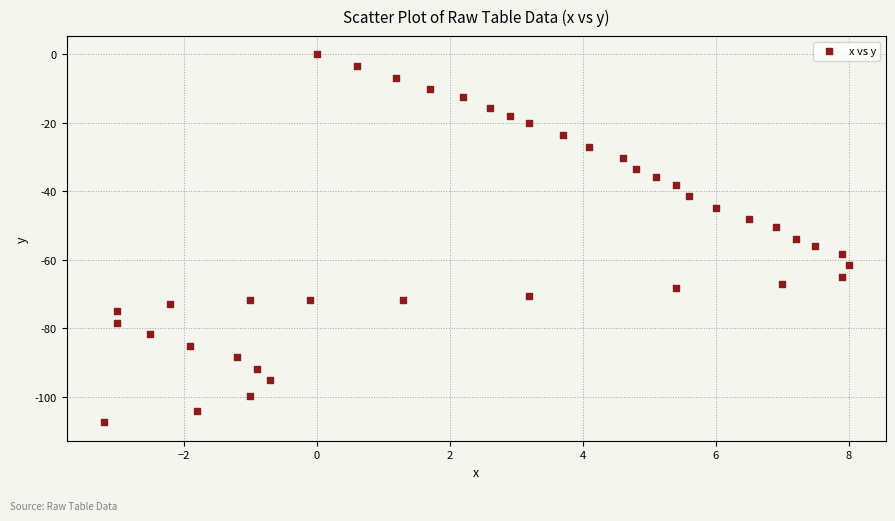

What is the range of Y values (max minus min)?

107.5